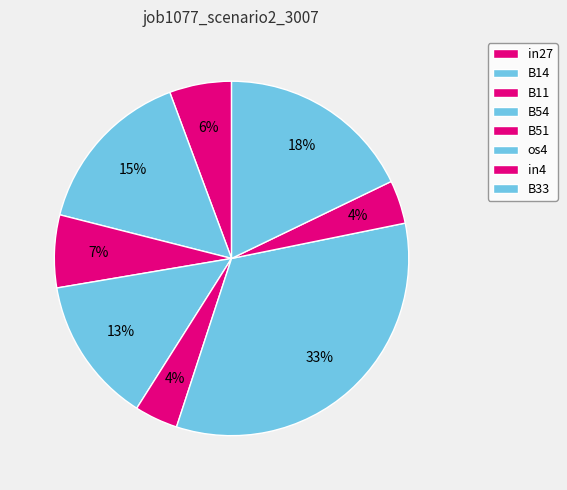

What percentage is the in27 slice, to the nearest percent?

6%